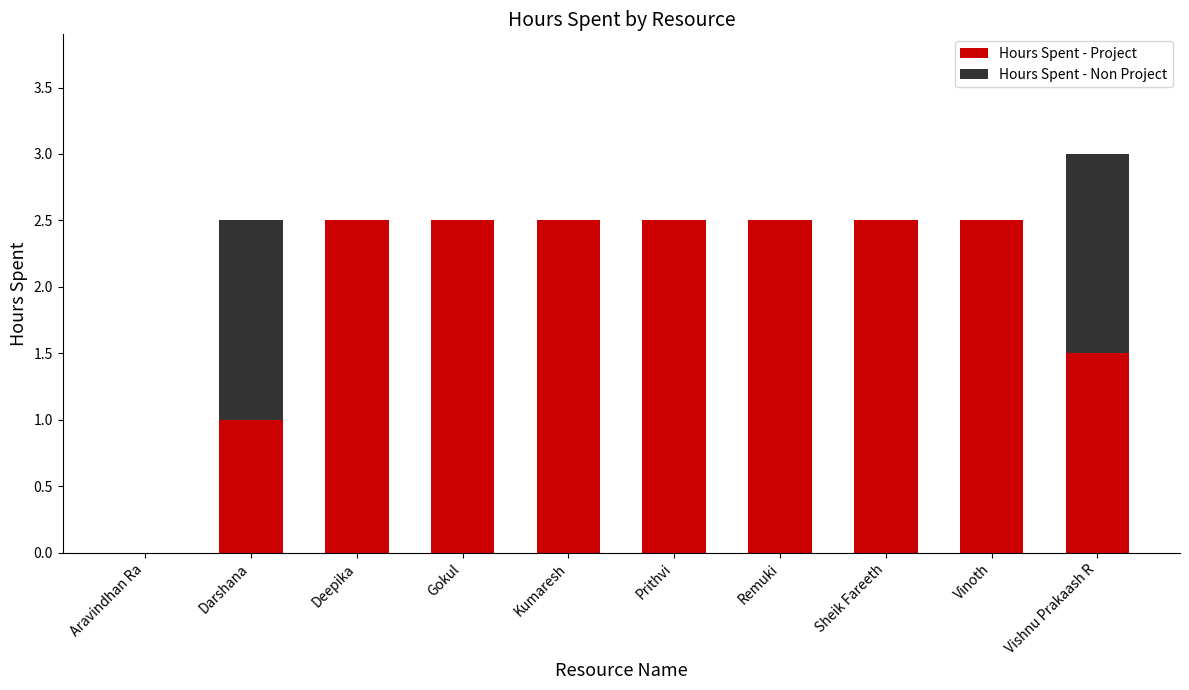

What is the approximate value of Hours Spent - Project at Darshana?

1.0